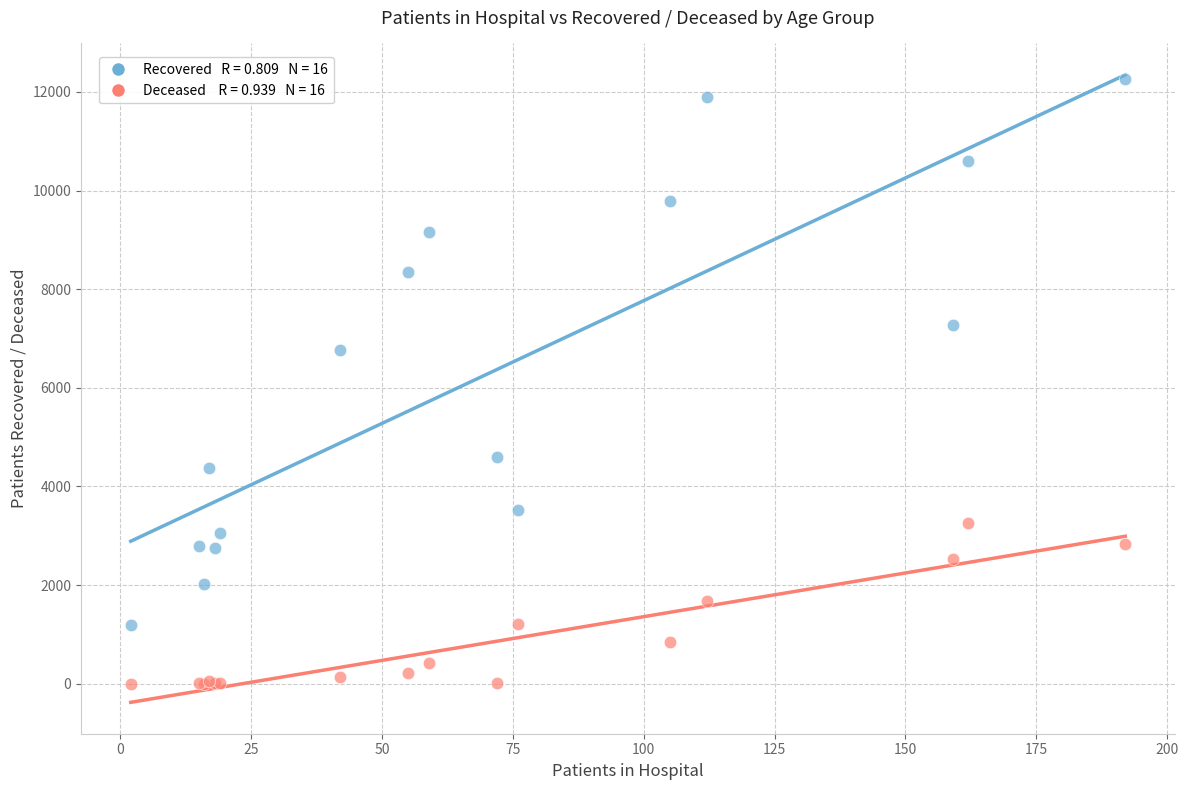

Across all series, what Y value is closest to 6130?

6760